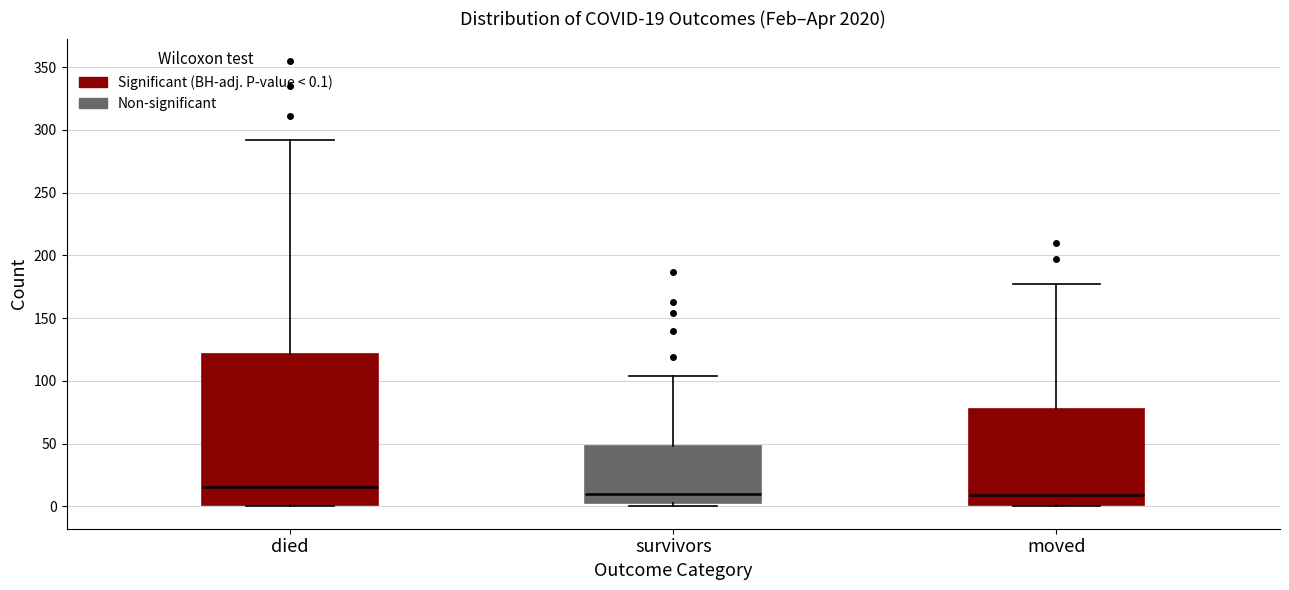

Which box's median line is the highest?

died